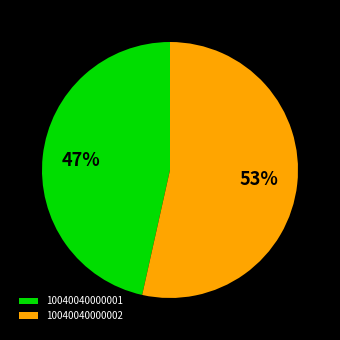

To the nearest percent, what is the combined percentage of 10040040000002 and 10040040000001?

100%